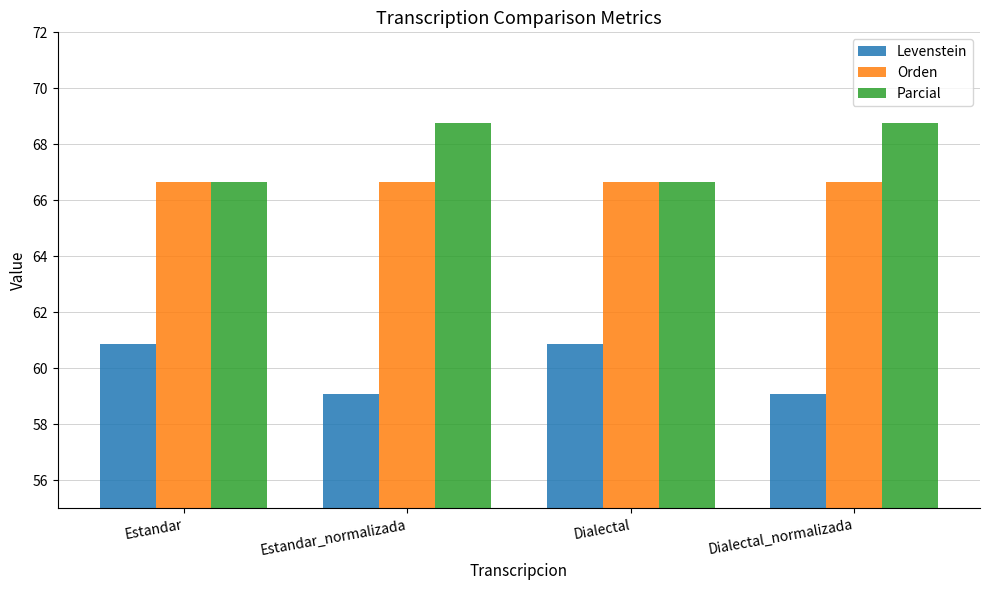

What are all the series names shown in the legend?

Levenstein, Orden, Parcial